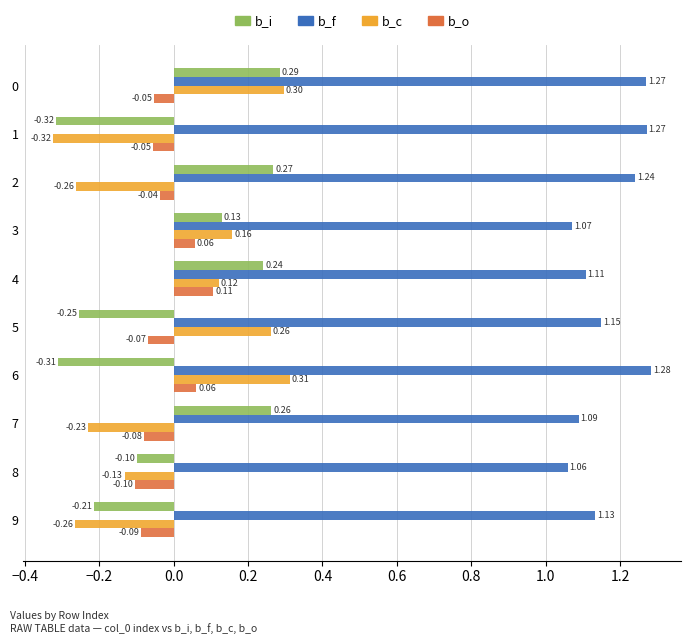

Which series has the largest range (max minus min)?

b_c